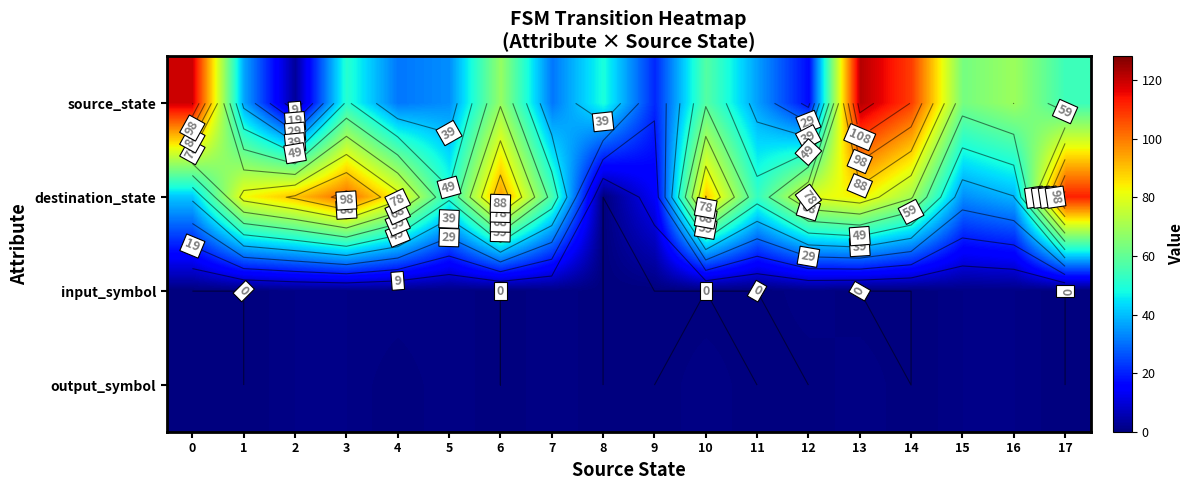

The source_state series shows 51 at 3. True or false?

True